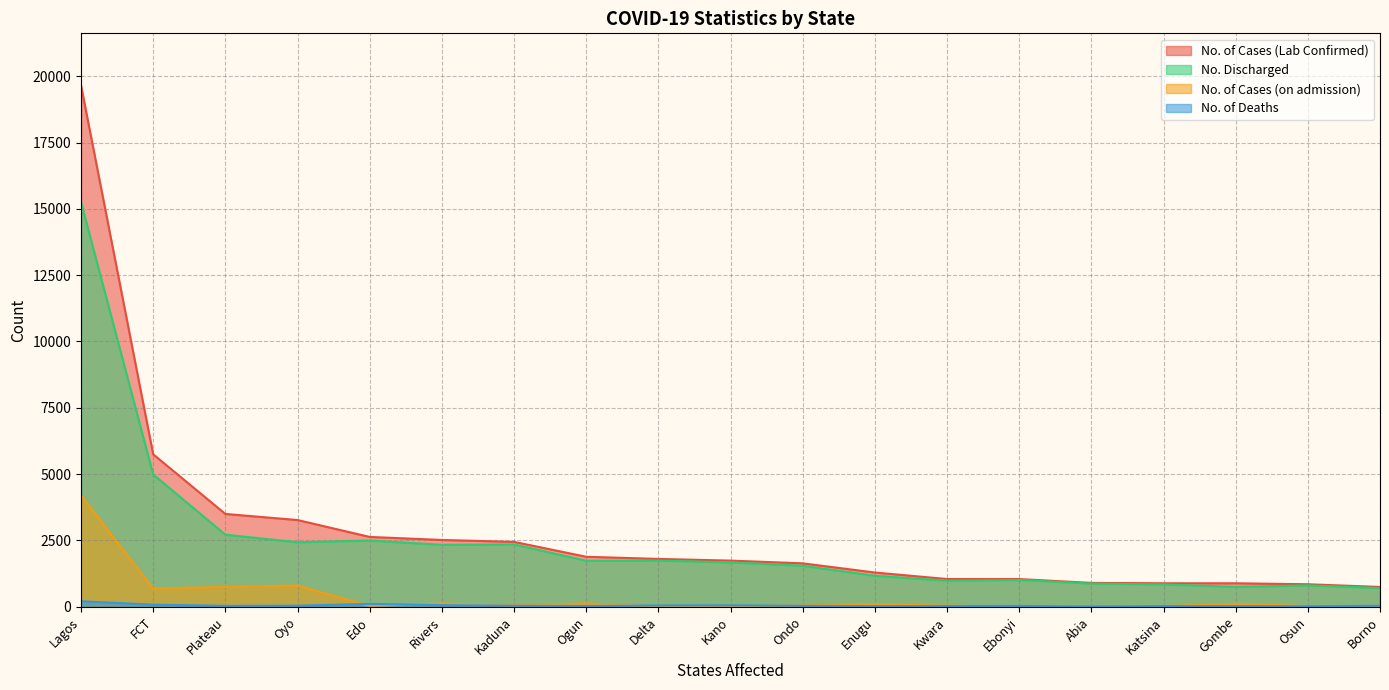

At which category does No. of Cases (on admission) reach its first local valley?

FCT